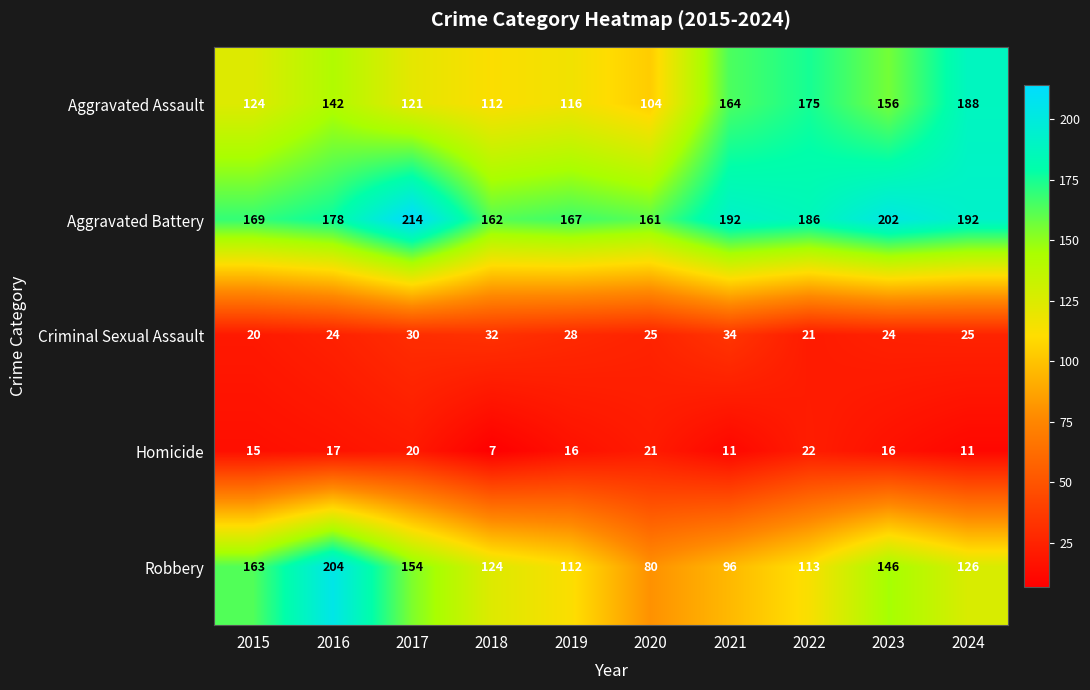

Which series has the widest spread of values?

Robbery